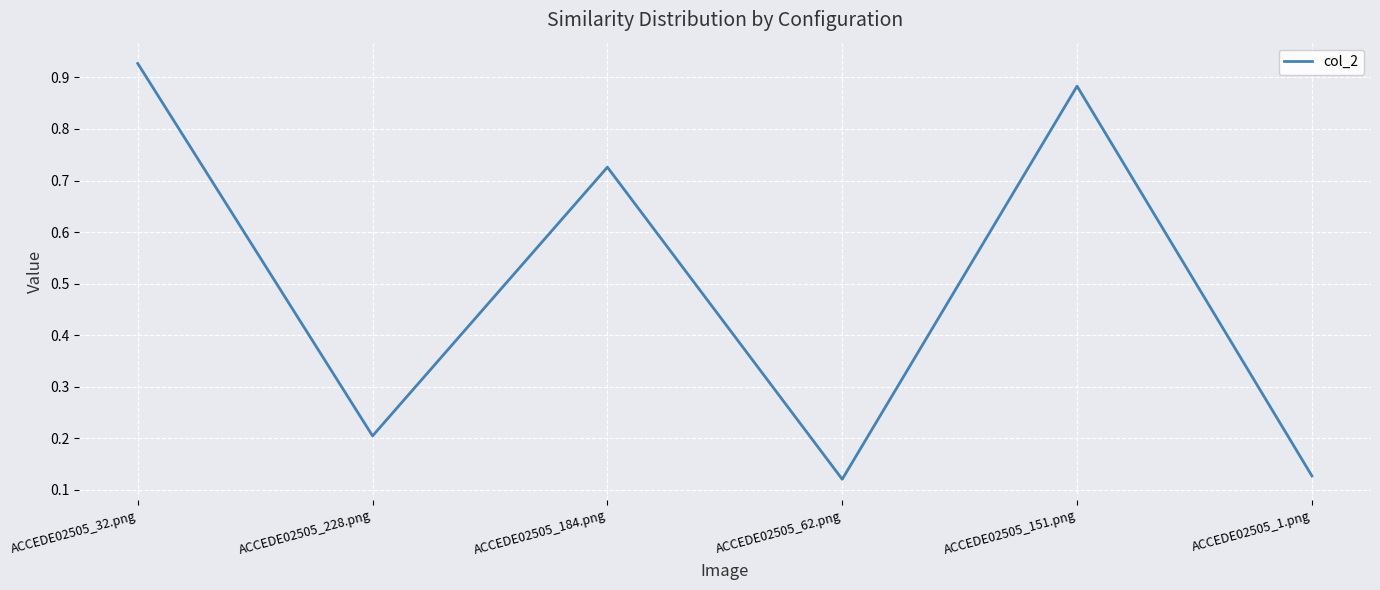

Which label corresponds to the largest value in the chart?

ACCEDE02505_32.png